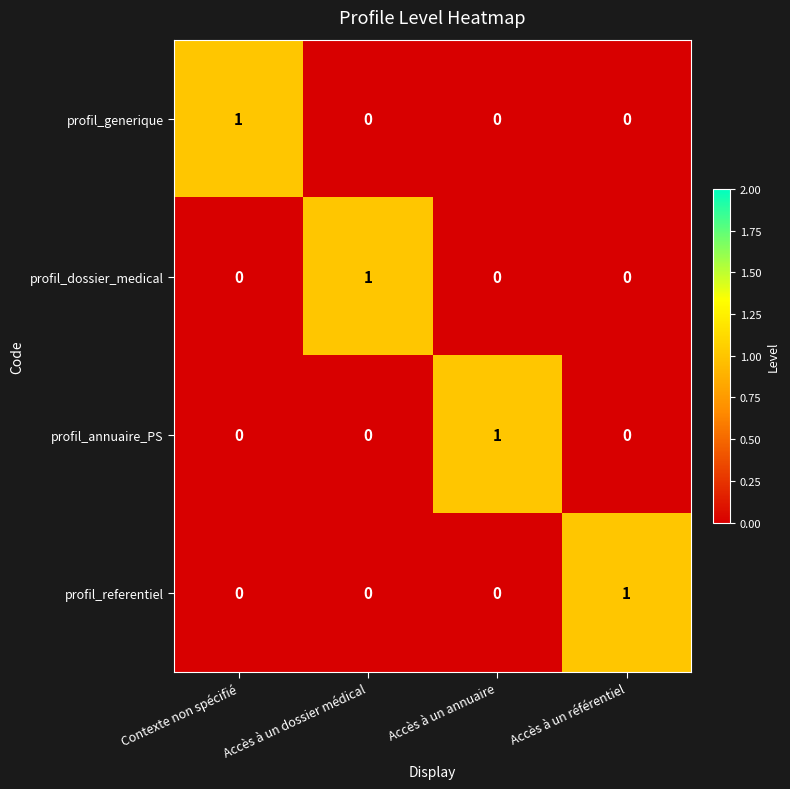

Is it true that profil_dossier_medical equals 1 at Accès à un dossier médical?

True